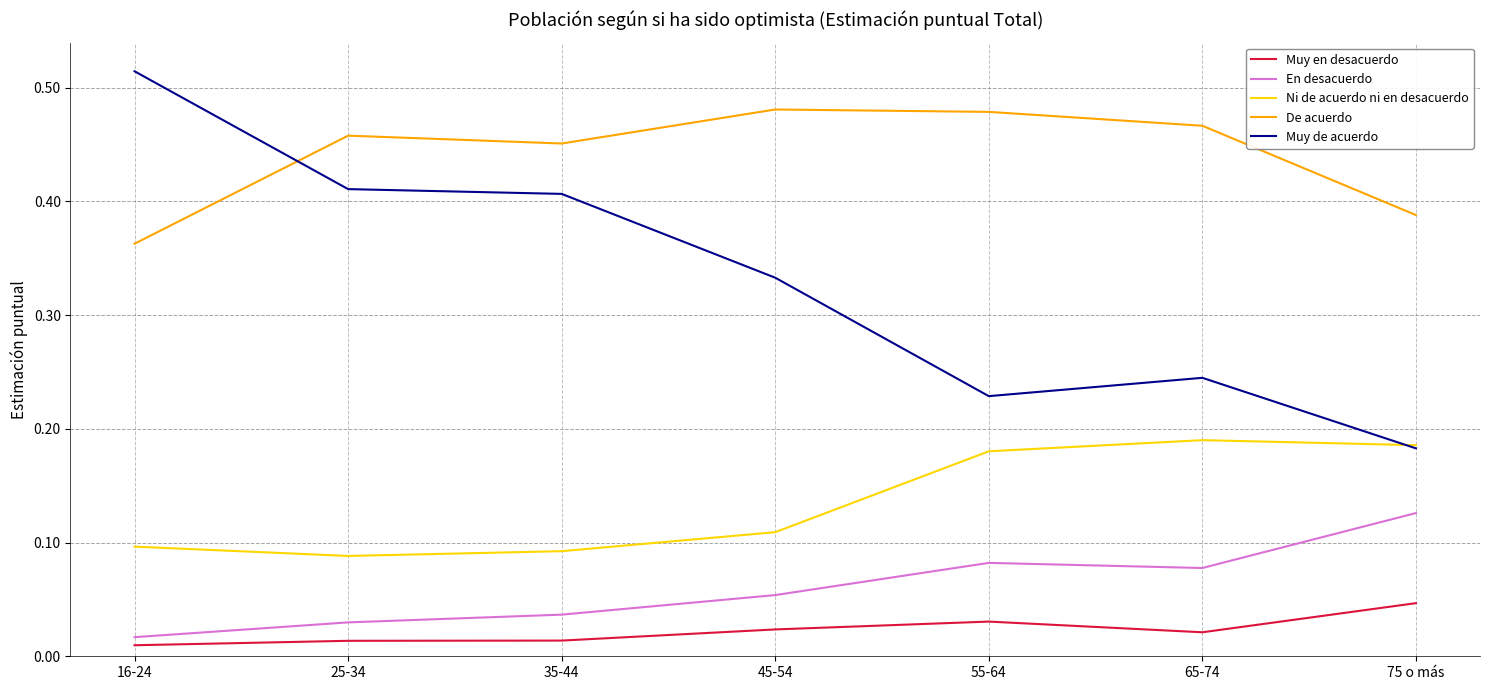

Is the value of Muy de acuerdo at 75 o más greater than the value of En desacuerdo at 75 o más?

Yes